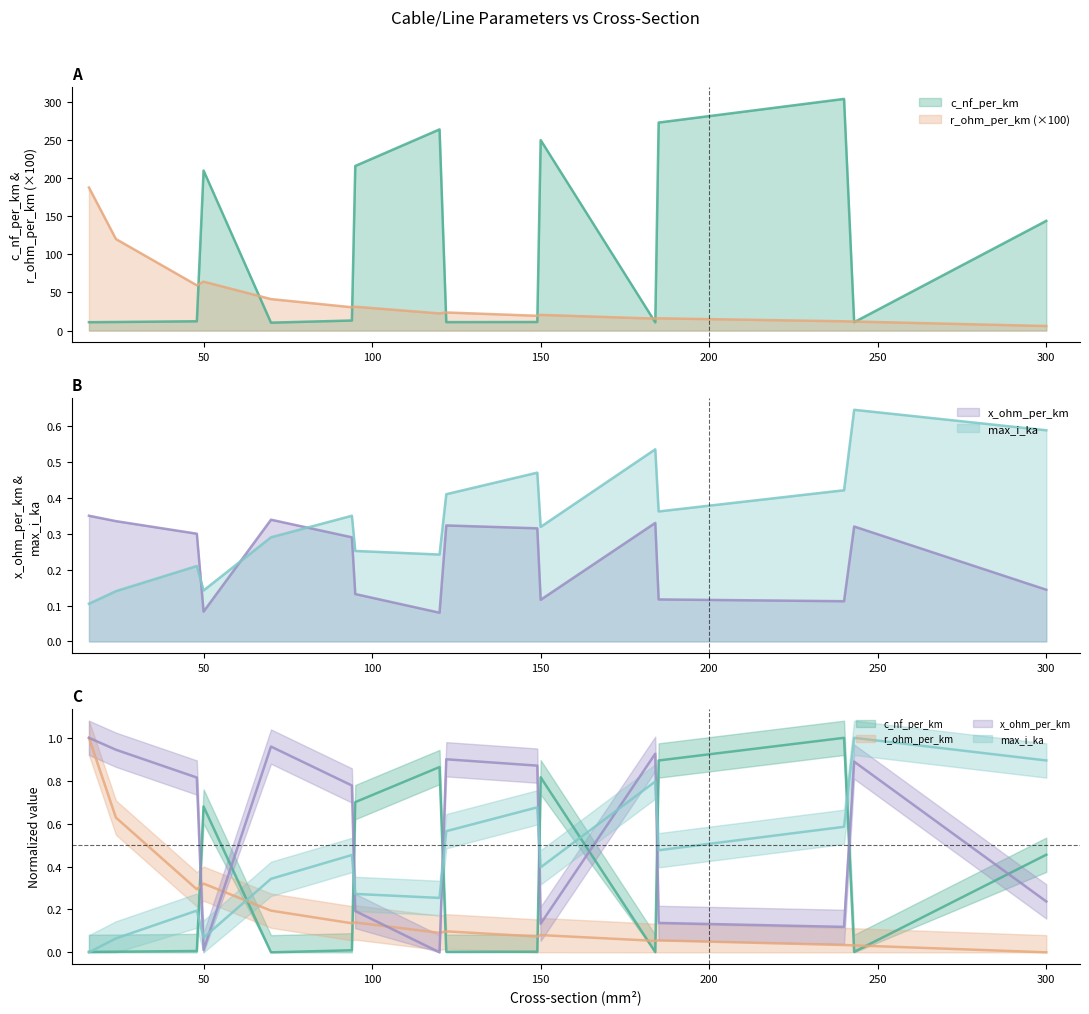

Which series has the widest spread of values?

c_nf_per_km